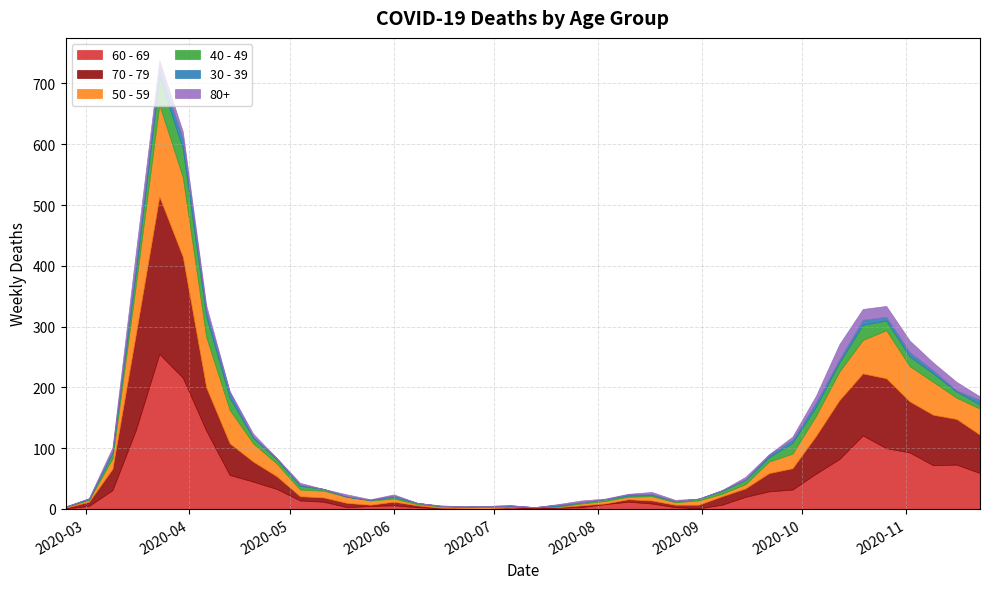

Which series has the largest total across all categories?

60 - 69